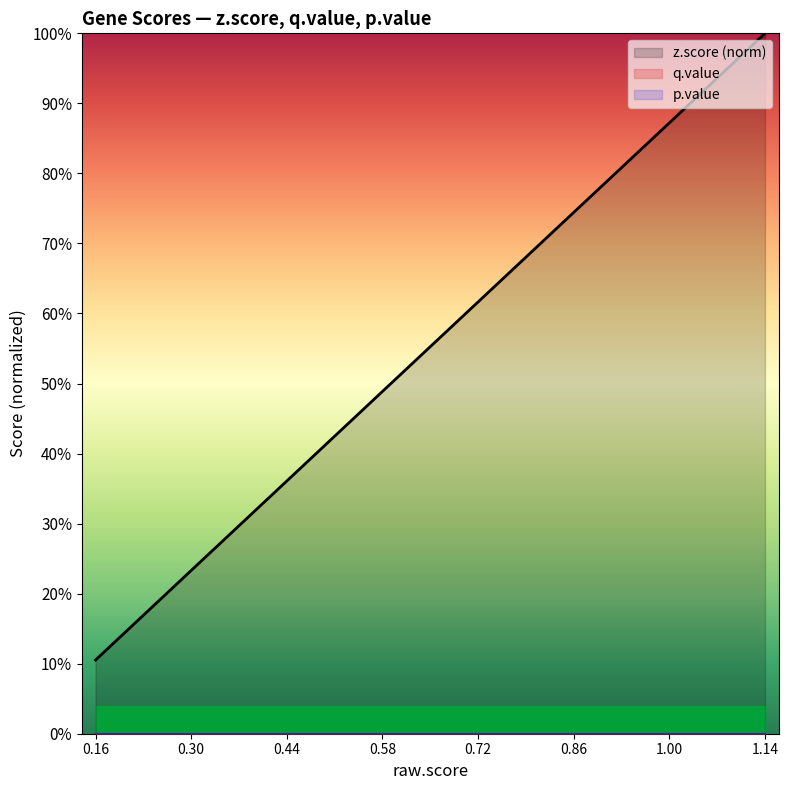

True or false: z.score (norm) and p.value intersect in this chart.

False